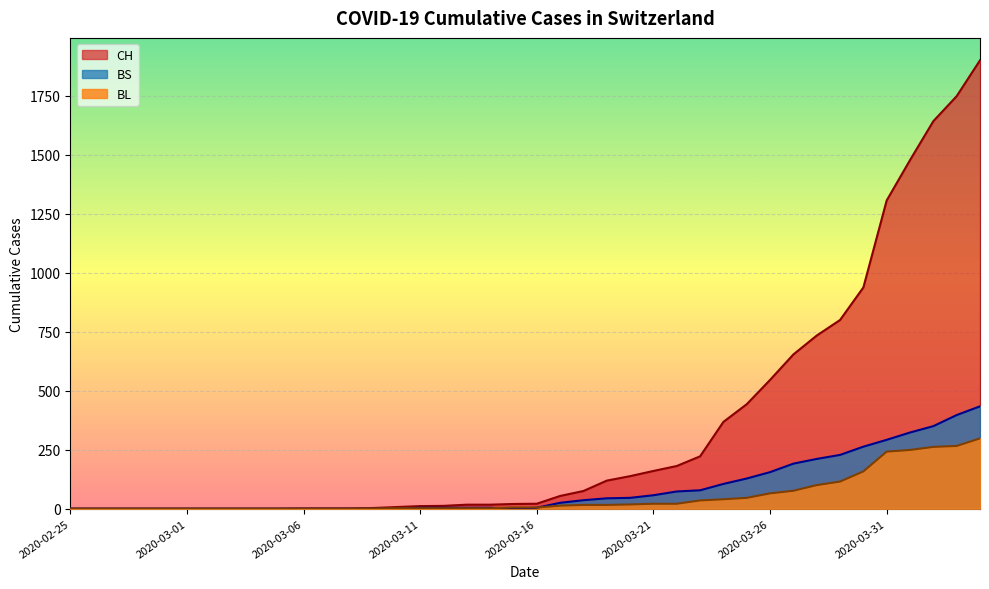

Where is the first local minimum for BS?

2020-03-15